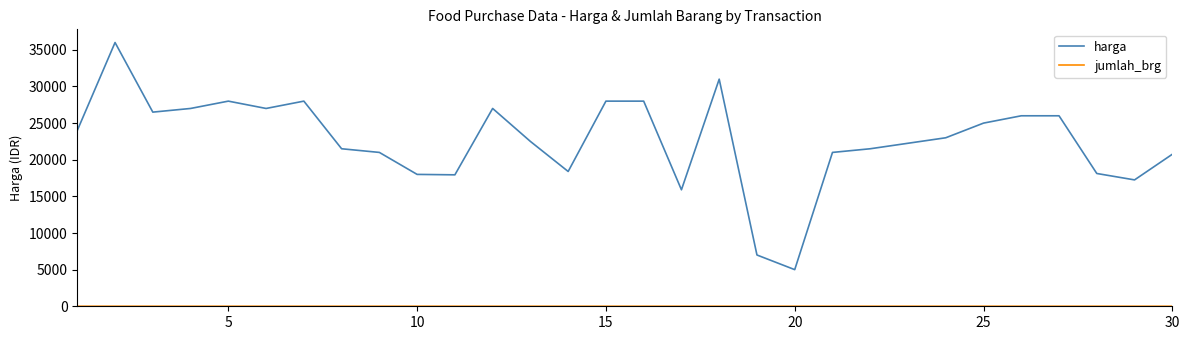

Which series has the widest spread of values?

harga